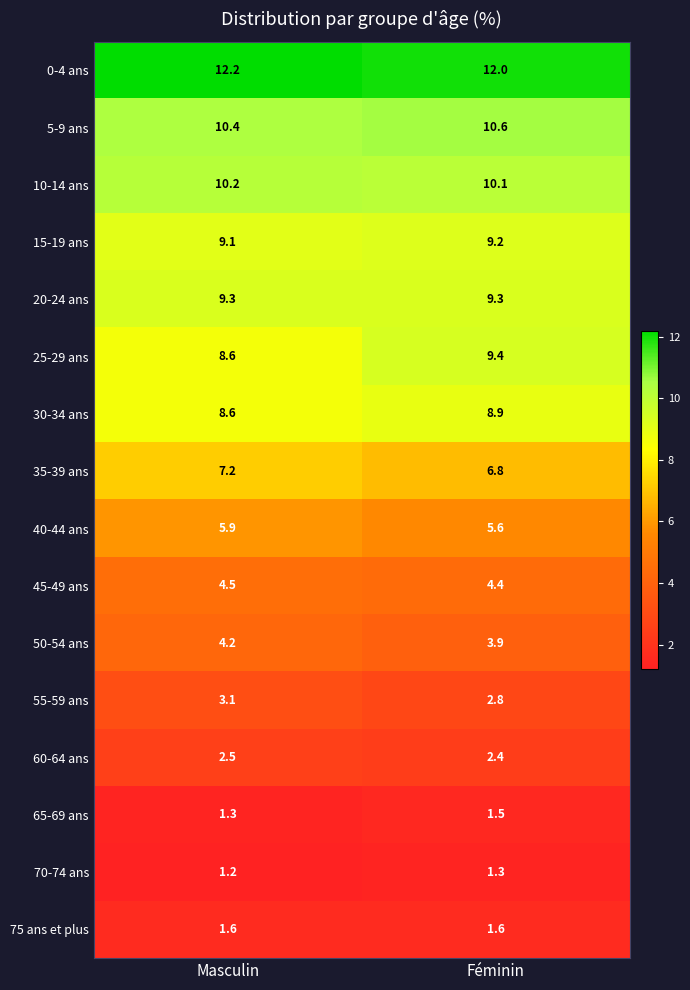

What is the average value of the 60-64 ans series?

2.5